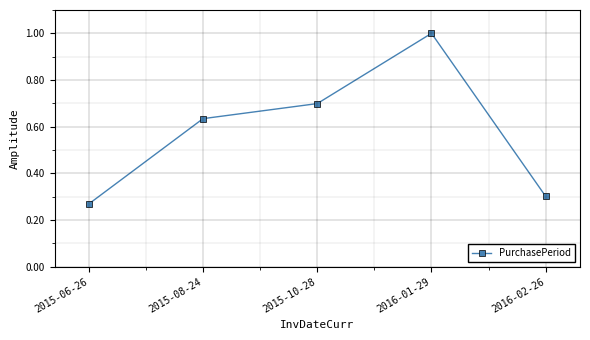

Is it true that the value at 2016-01-29 is 1.0?

True